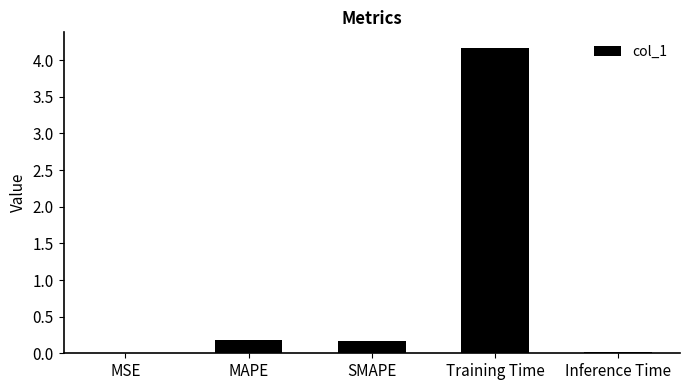

What is the approximate value at Training Time?

4.2